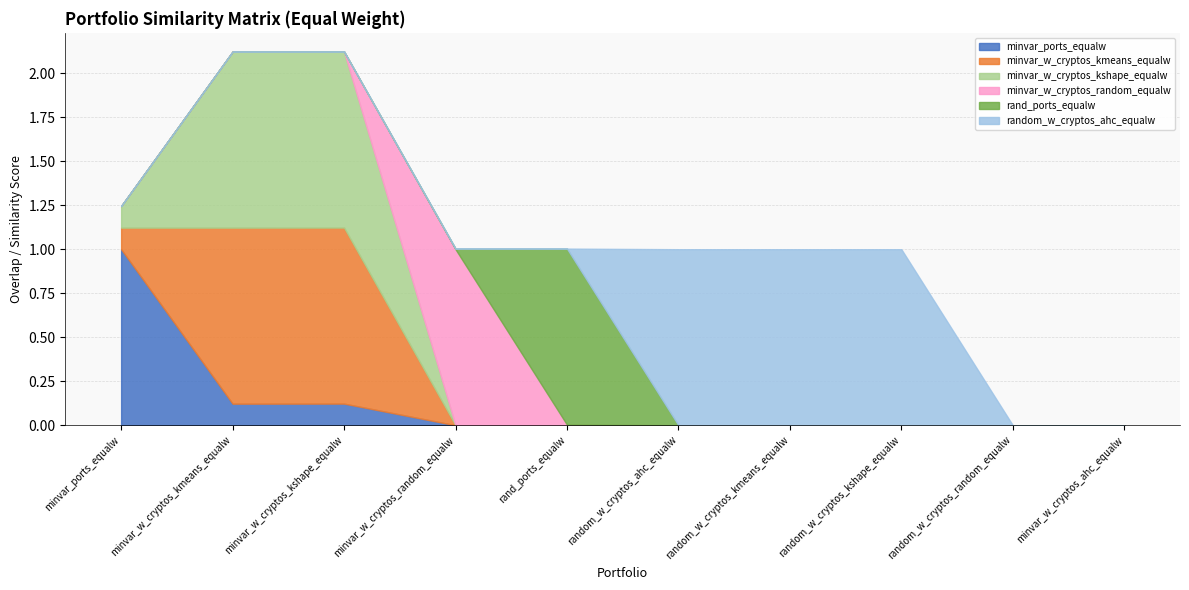

True or false: random_w_cryptos_ahc_equalw and minvar_ports_equalw cross at least once.

False